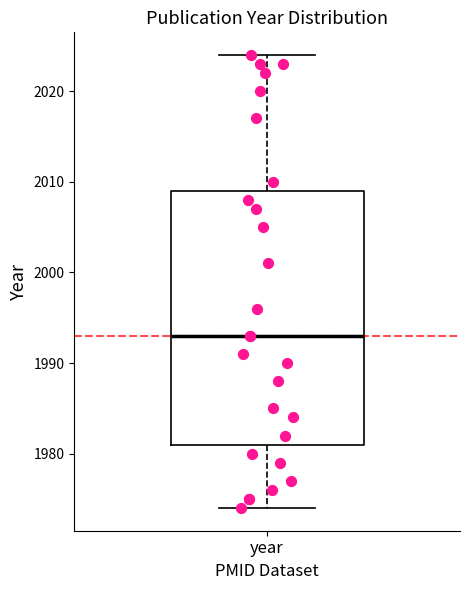

Read this box plot against the y-axis: the position of the median line, the range covered by the box, and the ends of both whiskers. The values are not printed on the chart, so give them approximately, as read against the axis.

median 1993, box 1981 to 2009, whiskers 1974 to 2024